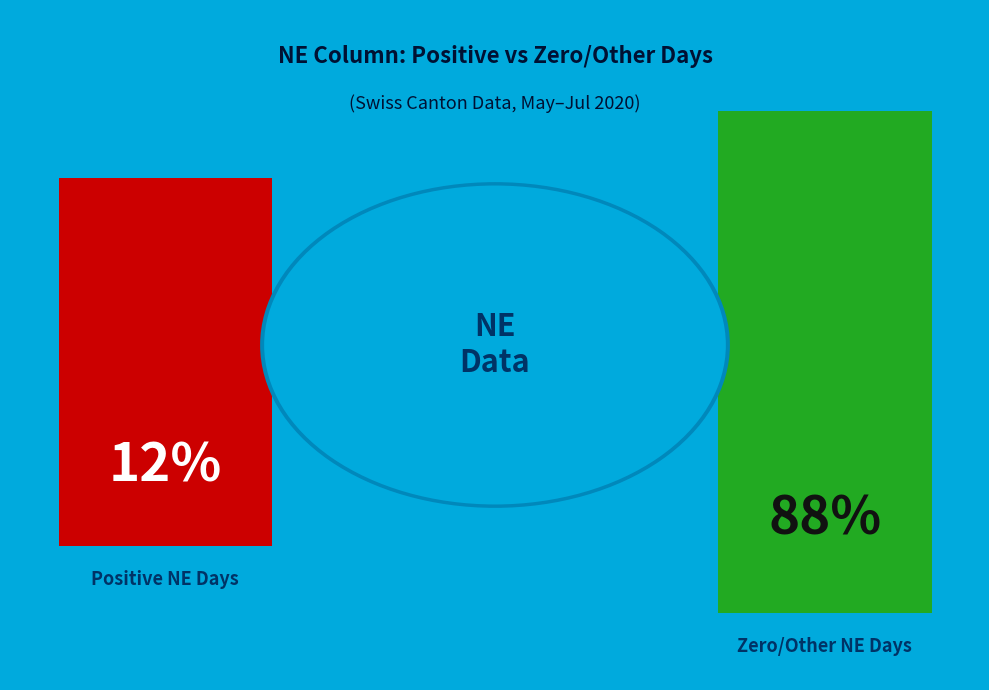

Is 2020-06-30 the majority of the pie?

No